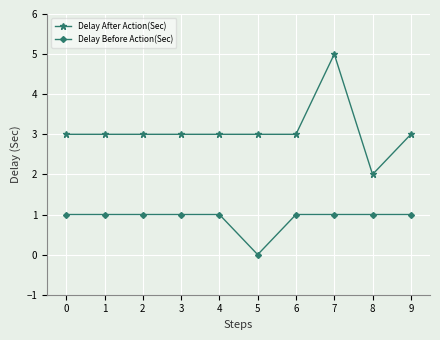

What is the greatest value displayed?

5